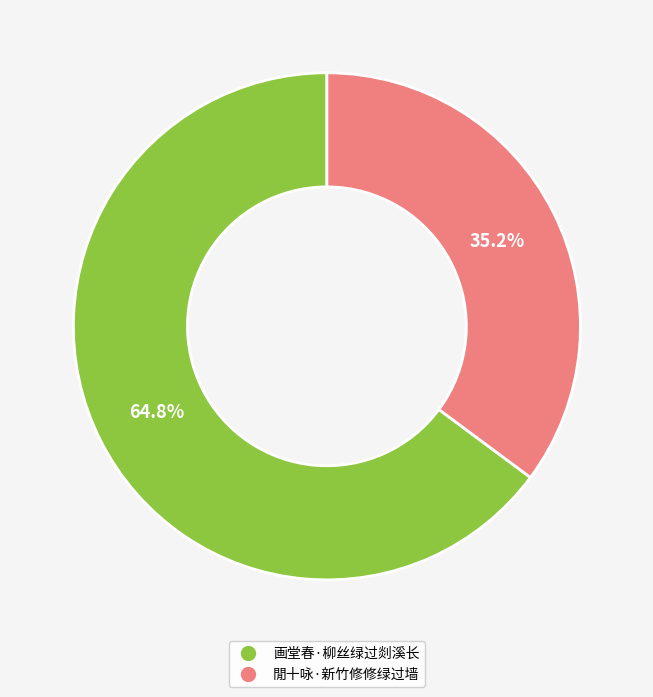

What is the total percentage of 閒十咏·新竹修修绿过墙 and 画堂春·柳丝绿过剡溪长?

100.0%